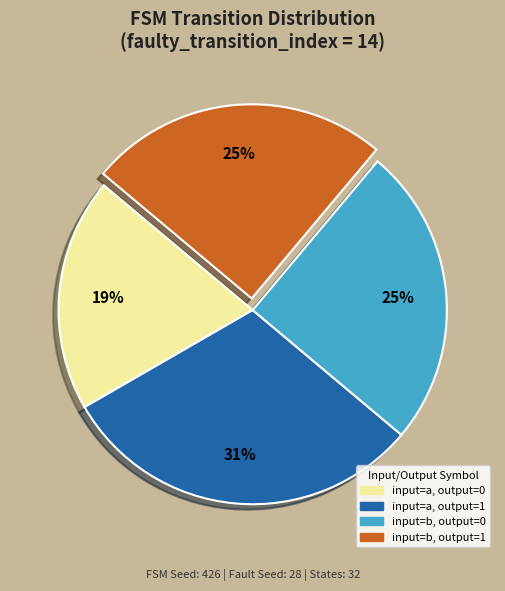

Does any single category account for the majority?

No